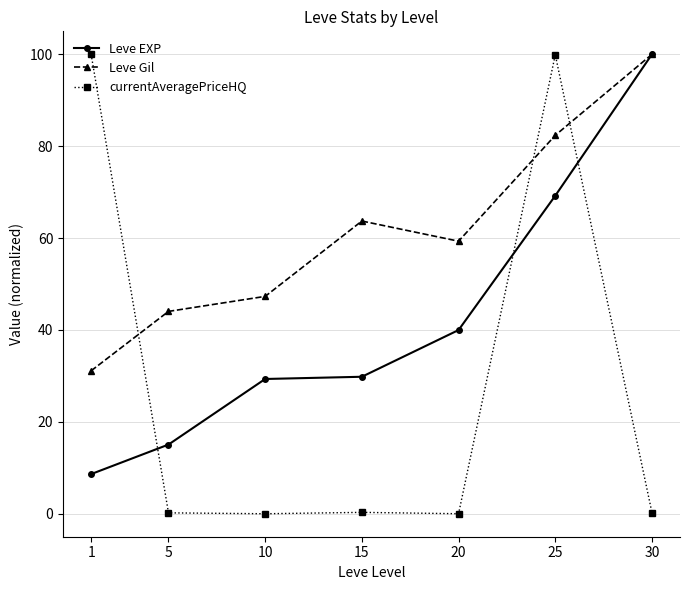

Which series ends up on top after the final intersection of currentAveragePriceHQ and Leve EXP?

Leve EXP